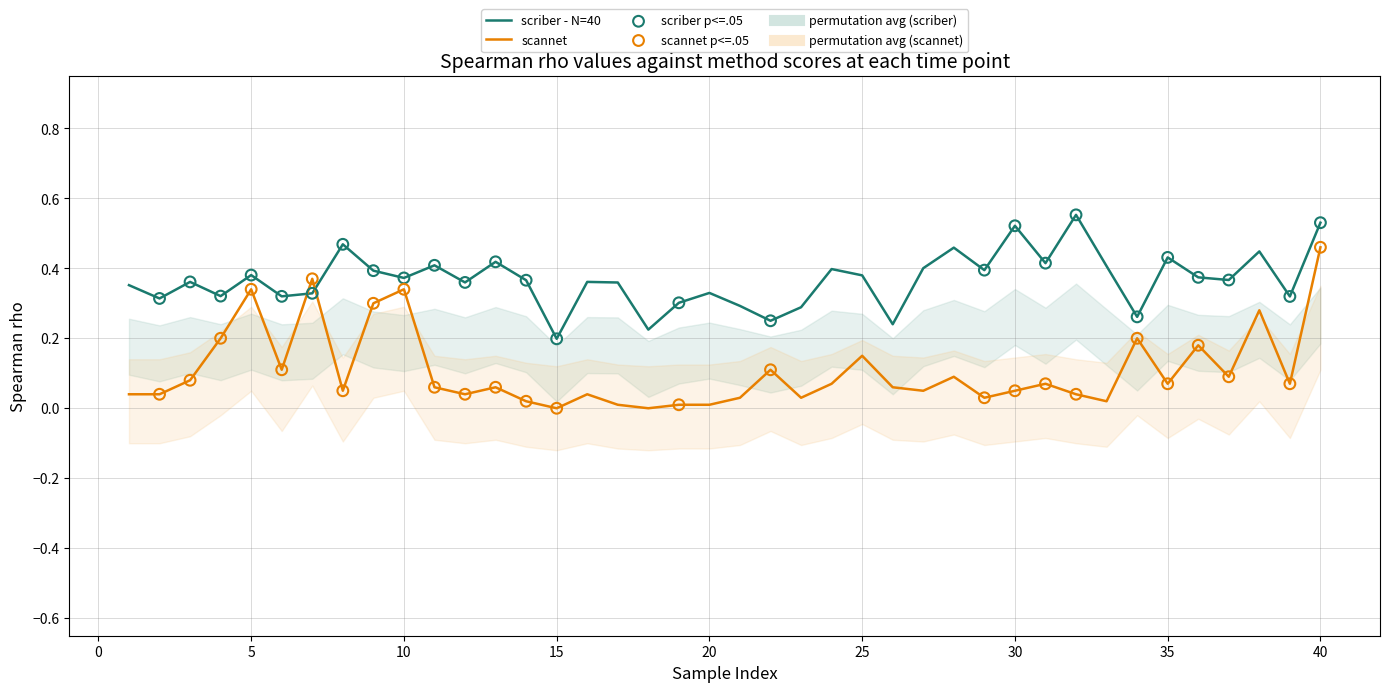

What are all the series names shown in the legend?

scriber, scannet